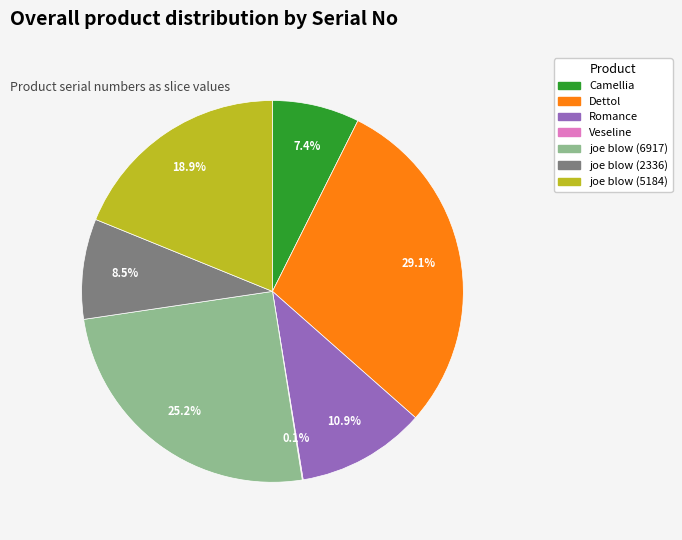

Which has a higher value, Dettol or joe blow (5184)?

Dettol